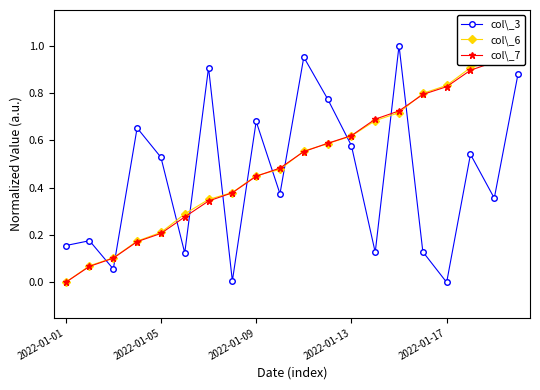

In col\_3, how many points are lower than both neighbors (excluding endpoints)?

7